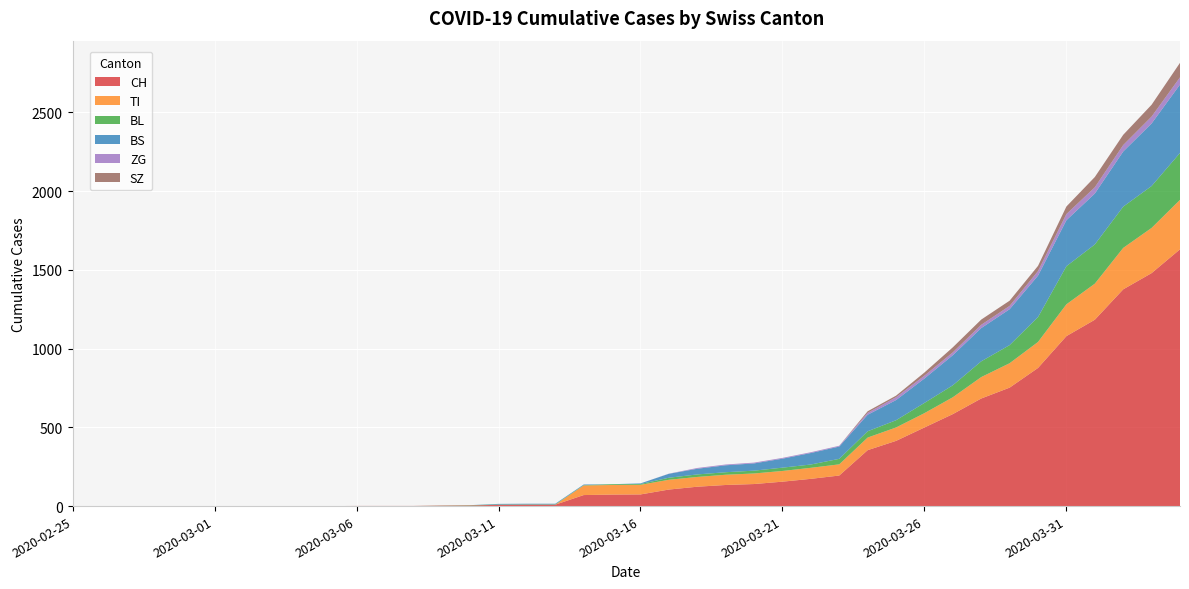

Reading left to right, extract all data points from this chart.

CH: 0	0	0	0	0	0	0	0	0	0	1	1	1	3	4	8	9	9	70	73	74	105	123	134	140	155	173	194	355	414	499	584	683	752	877	1079	1183	1376	1479	1630
TI: 0	0	0	0	0	0	0	0	0	0	0	0	0	0	0	0	0	0	61	61	61	62	62	65	67	68	70	71	80	85	91	107	136	155	165	202	229	263	287	314
BL: 0	0	0	0	0	0	0	0	0	0	0	0	0	1	2	2	2	2	2	5	5	13	16	16	18	21	21	35	40	46	65	76	100	115	158	242	249	262	266	298
BS: 0	0	0	0	0	0	0	0	0	0	0	0	0	0	0	4	4	4	4	0	4	25	36	44	46	57	73	78	105	128	155	191	211	228	263	292	323	350	397	434
ZG: 0	0	0	0	0	0	0	0	0	0	0	0	0	0	0	0	0	0	0	0	0	1	5	5	5	5	5	5	12	18	18	18	21	21	29	39	40	41	44	46
SZ: 0	0	0	0	0	0	0	0	0	0	0	0	0	0	0	0	0	0	0	0	0	0	0	0	0	0	0	0	10	10	20	32	33	33	33	48	65	65	75	92